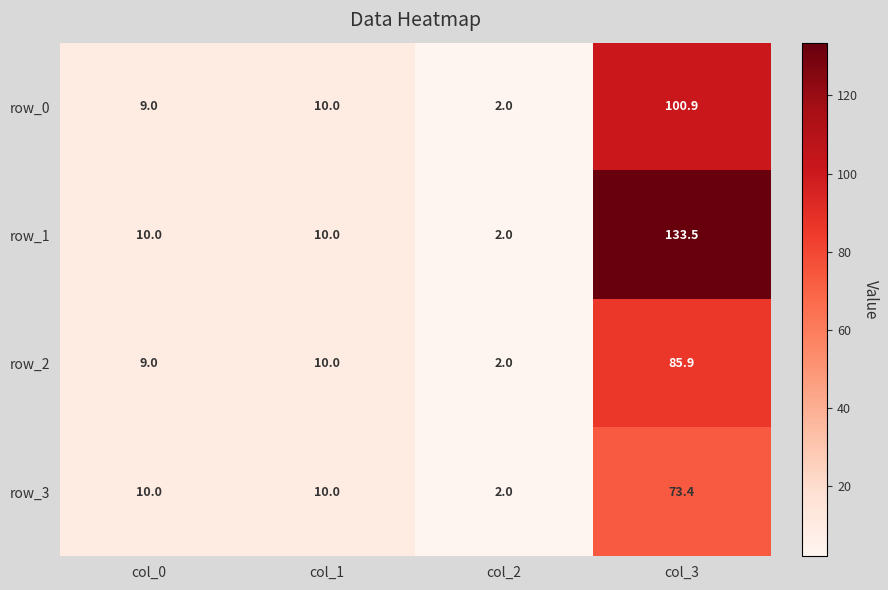

The value of row_0 at col_1 is 16.7. True or false?

False